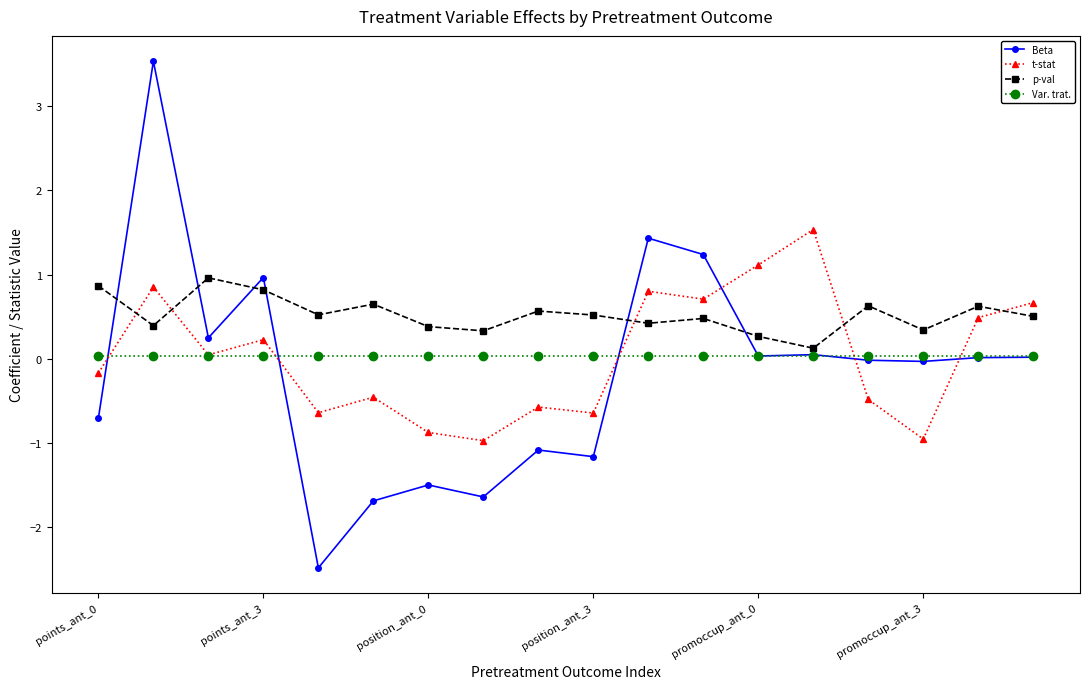

List the series in order of their peak value, lowest first.

Var. trat., p-val, t-stat, Beta